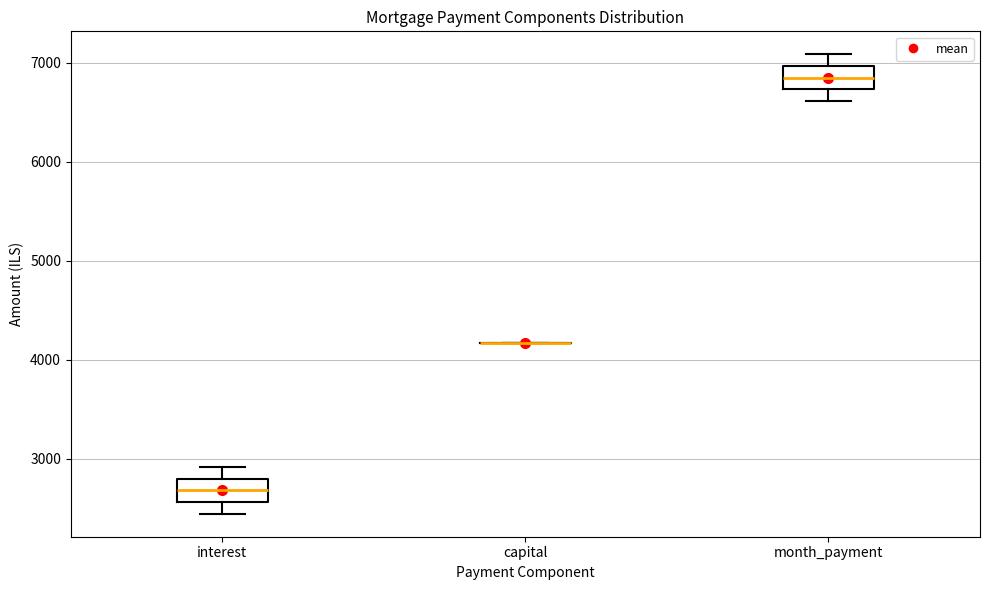

Reading left to right, transcribe this box plot: for each box, give where its median line is, the range the box spans, and where its two whiskers end, as read against the y-axis. The values are not printed on the chart, so give them approximately, as read against the axis.

interest: median 2700, box 2600 to 2800, whiskers 2400 to 2900
capital: box collapsed to a line at 4200, whiskers 4200 to 4200
month_payment: median 6800, box 6700 to 7000, whiskers 6600 to 7100